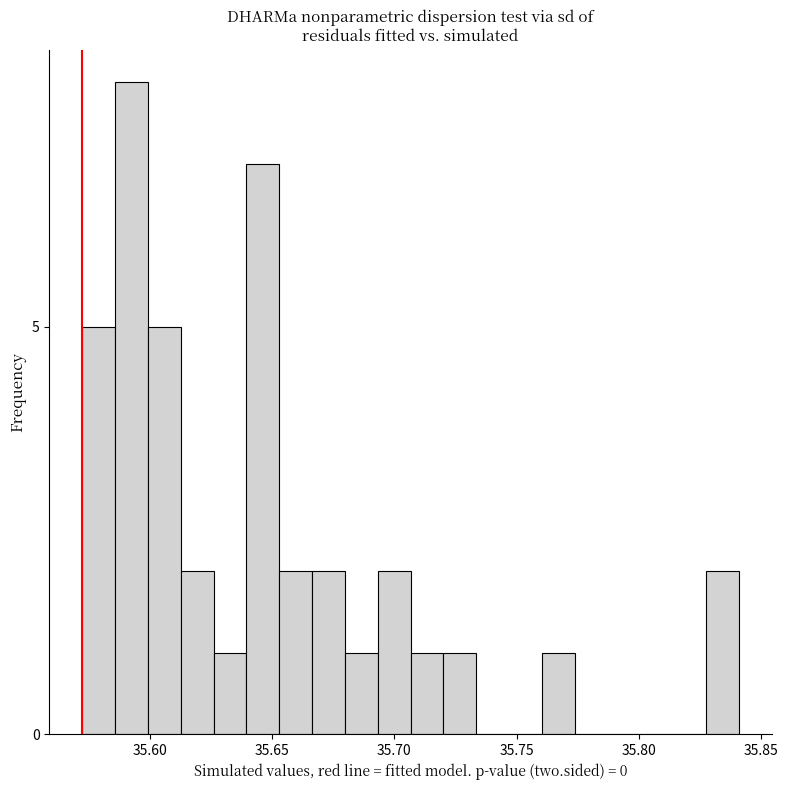

Read against the x-axis, roughly where is the centre of the tallest bar?

35.595